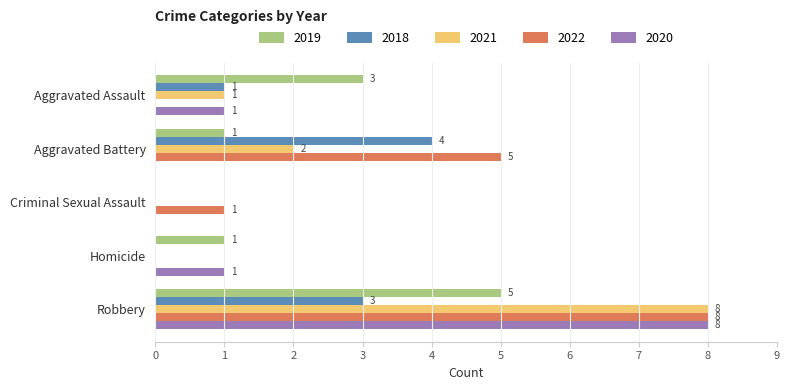

True or false: 2018 has a value of 0 at Criminal Sexual Assault.

True